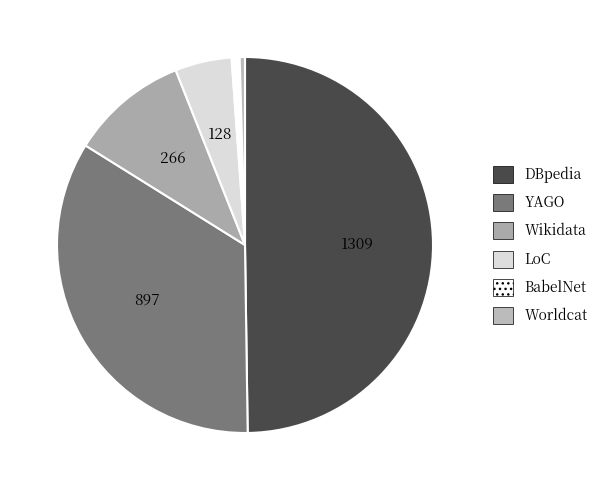

What is the change in value from LoC to BabelNet?

-110